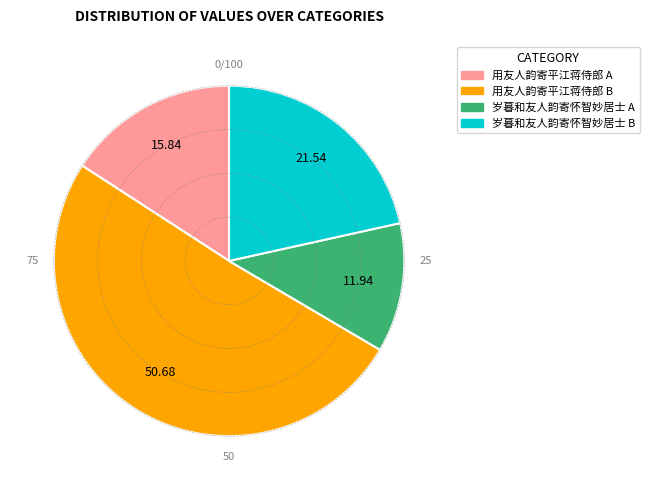

Combined, do 岁暮和友人韵寄怀智妙居士 A and 用友人韵寄平江蒋侍郎 A account for over 50%?

No